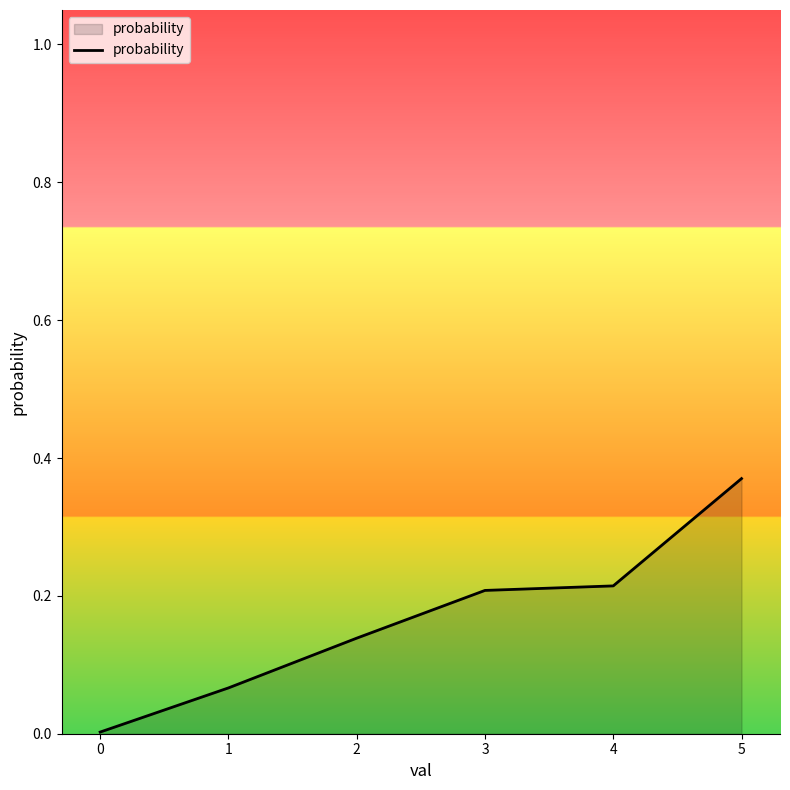

Which has a higher value, 0 or 2?

2